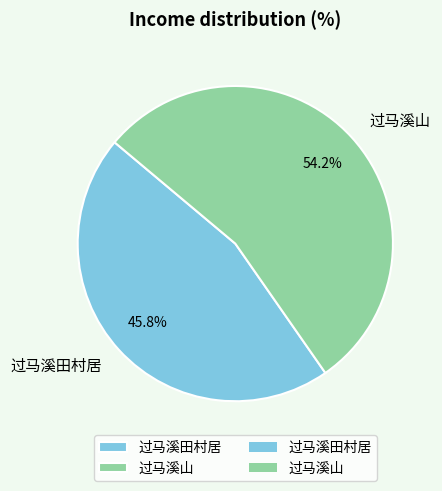

The 过马溪山 slice represents 40% of the pie. True or false?

False